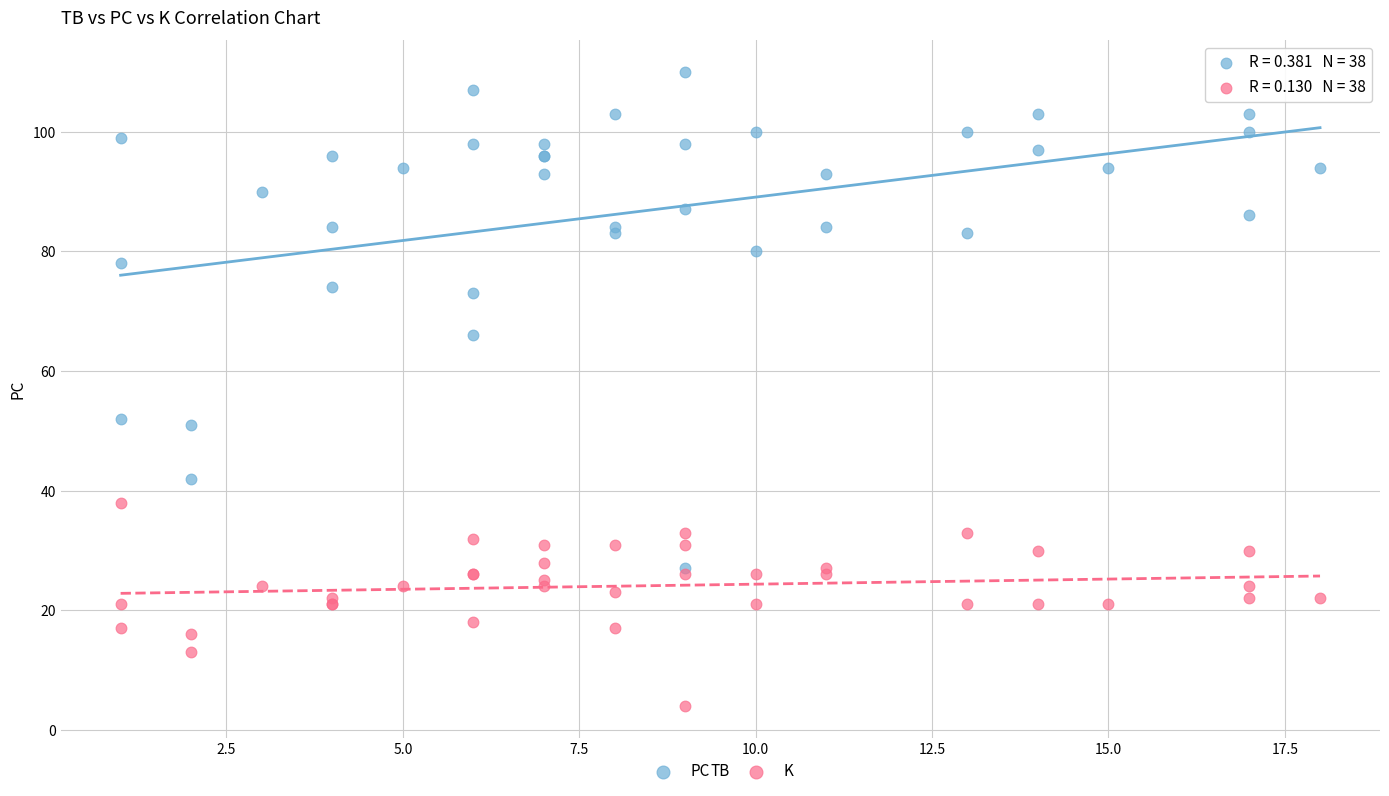

Which series reaches the minimum Y coordinate?

K